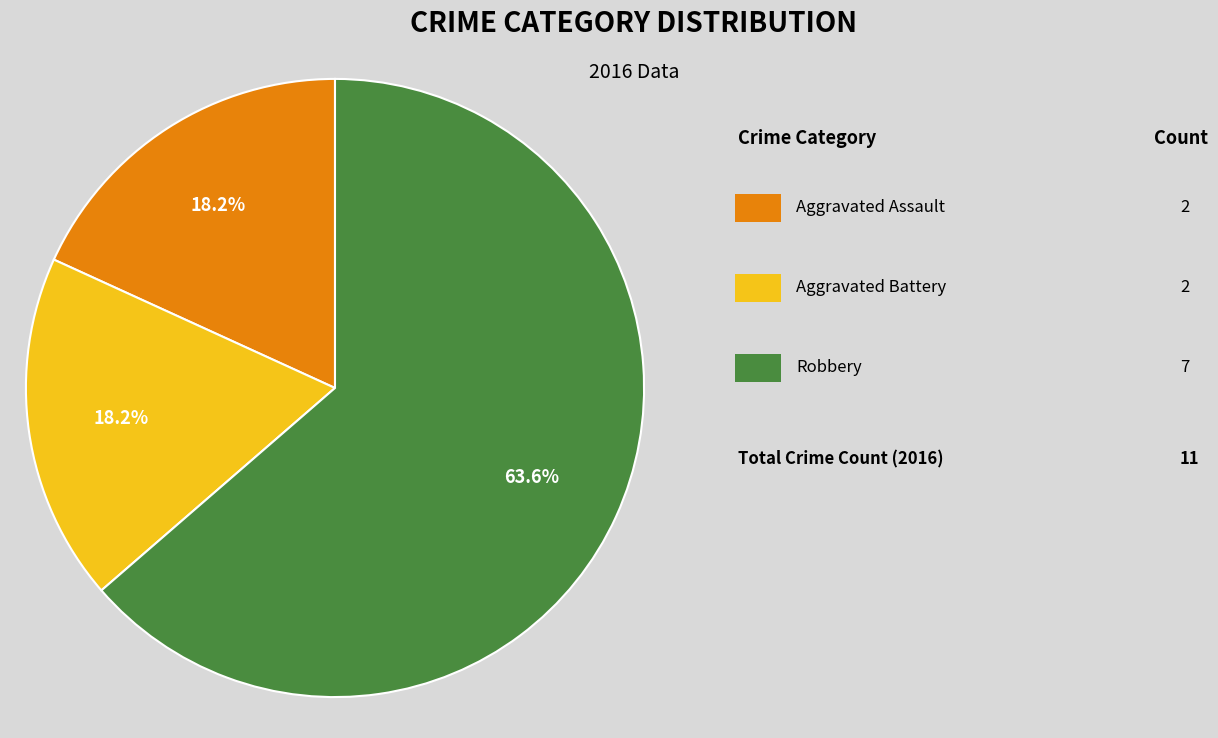

Is there any slice that represents more than half of the pie?

Yes